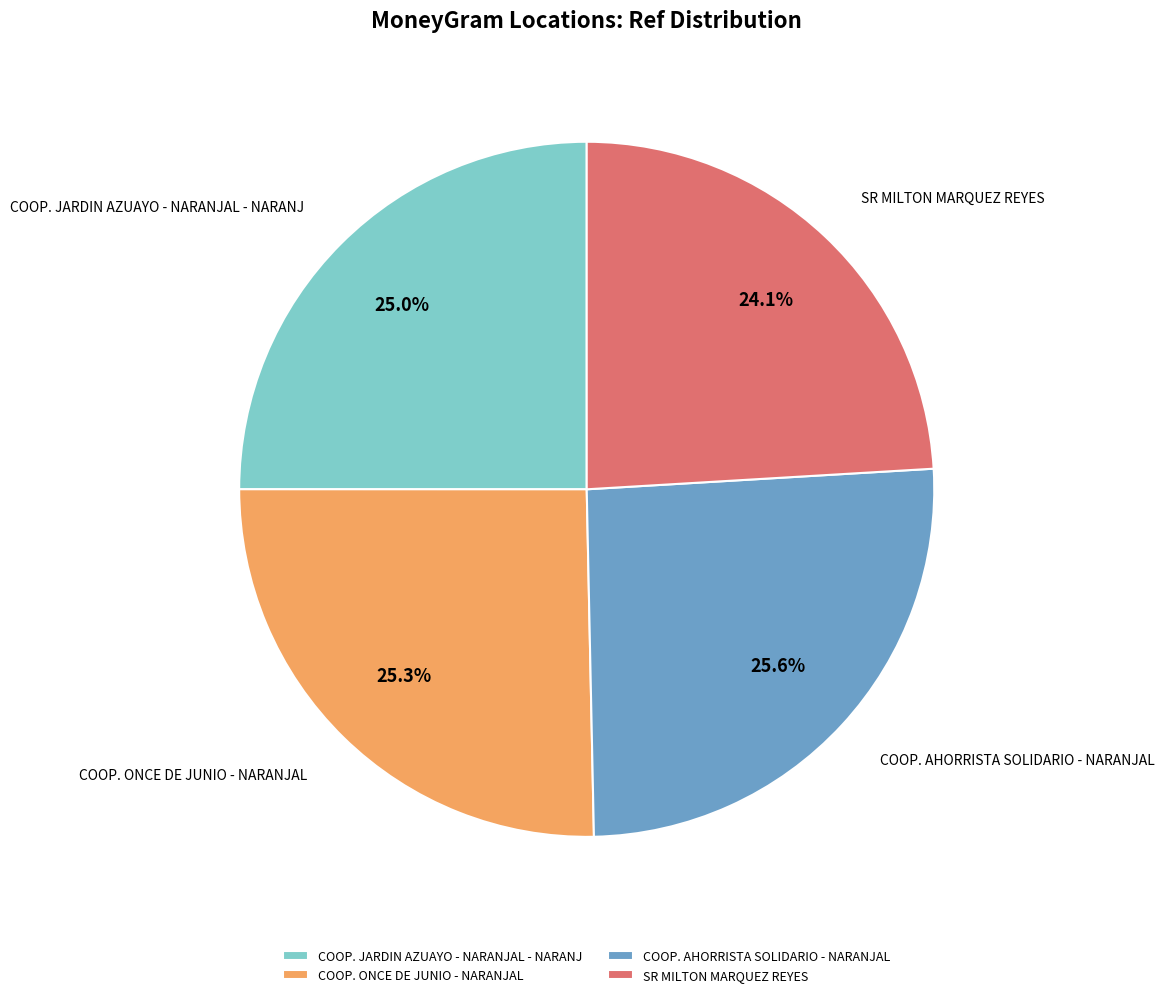

True or false: COOP. AHORRISTA SOLIDARIO - NARANJAL accounts for 26% of the total.

True